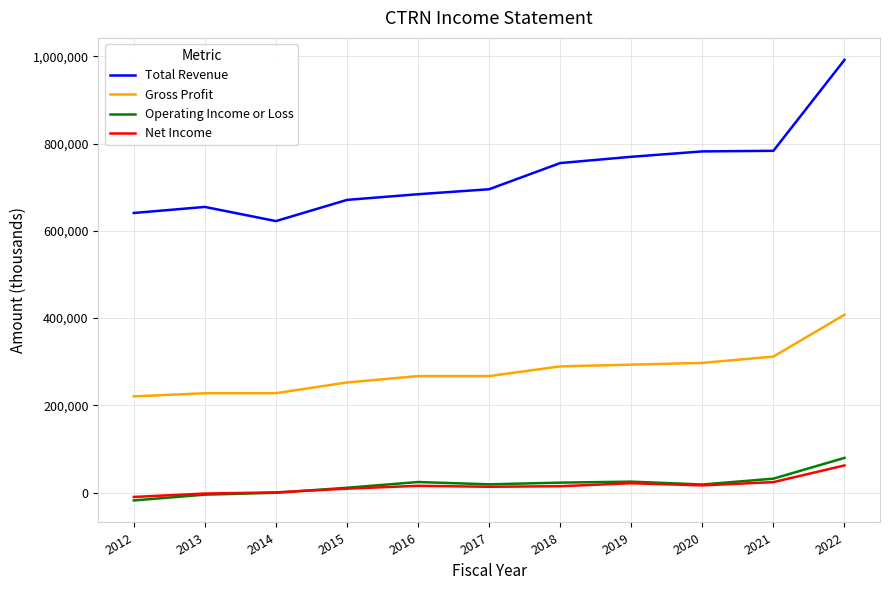

Is the value of Operating Income or Loss at 2016 greater than the value of Total Revenue at 2021?

No